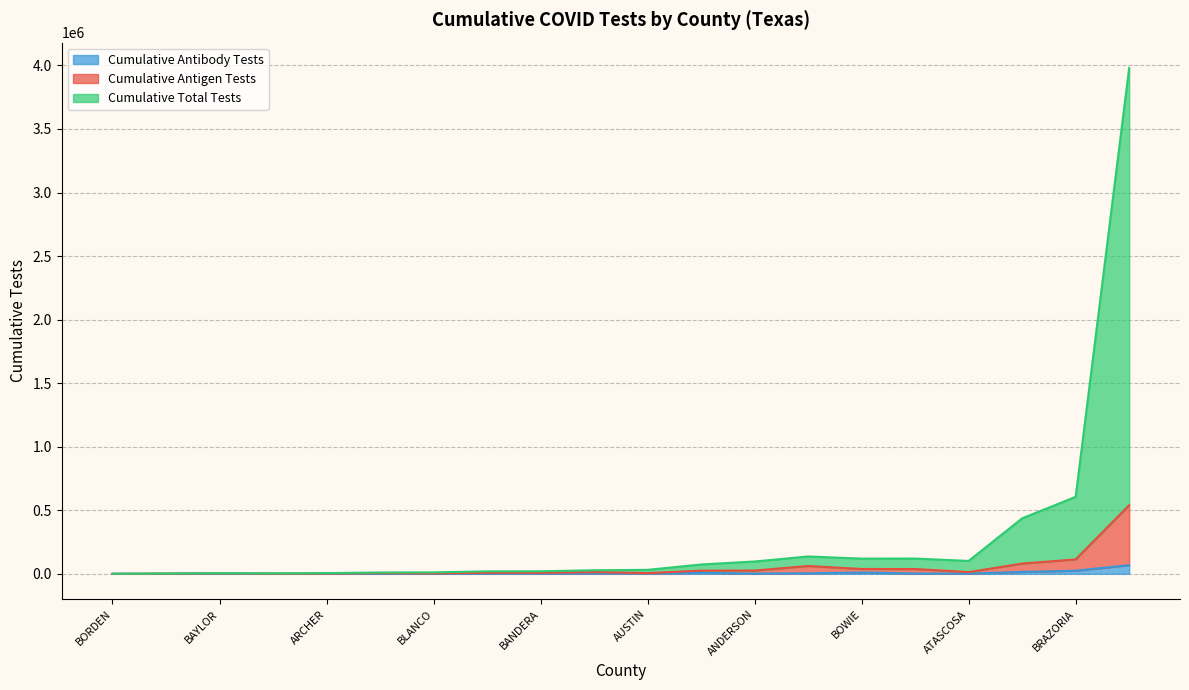

Which series has the largest range (max minus min)?

Cumulative Total Tests